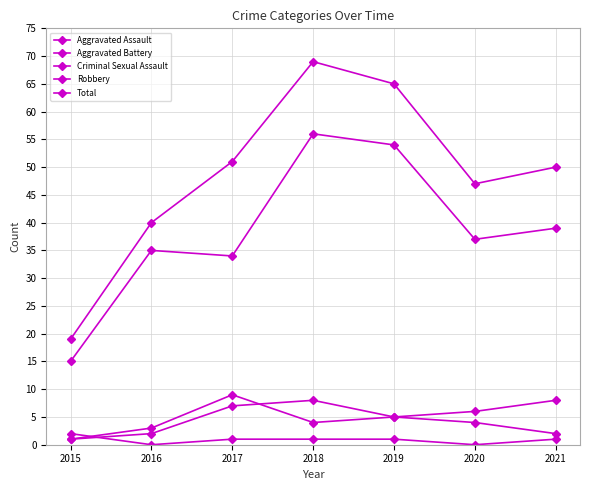

Reading left to right, transcribe all the data shown in this chart.

Aggravated Assault: 2015=1	2016=2	2017=7	2018=8	2019=5	2020=4	2021=2
Aggravated Battery: 2015=1	2016=3	2017=9	2018=4	2019=5	2020=6	2021=8
Criminal Sexual Assault: 2015=2	2016=0	2017=1	2018=1	2019=1	2020=0	2021=1
Robbery: 2015=15	2016=35	2017=34	2018=56	2019=54	2020=37	2021=39
Total: 2015=19	2016=40	2017=51	2018=69	2019=65	2020=47	2021=50